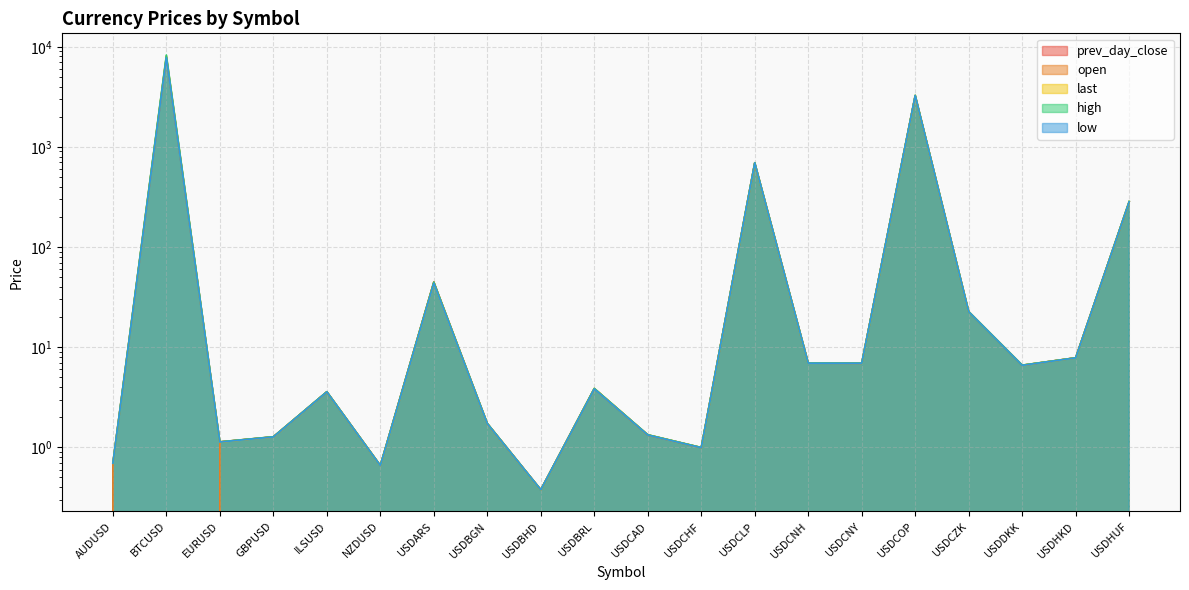

What value does the last series have at GBPUSD?

1.3